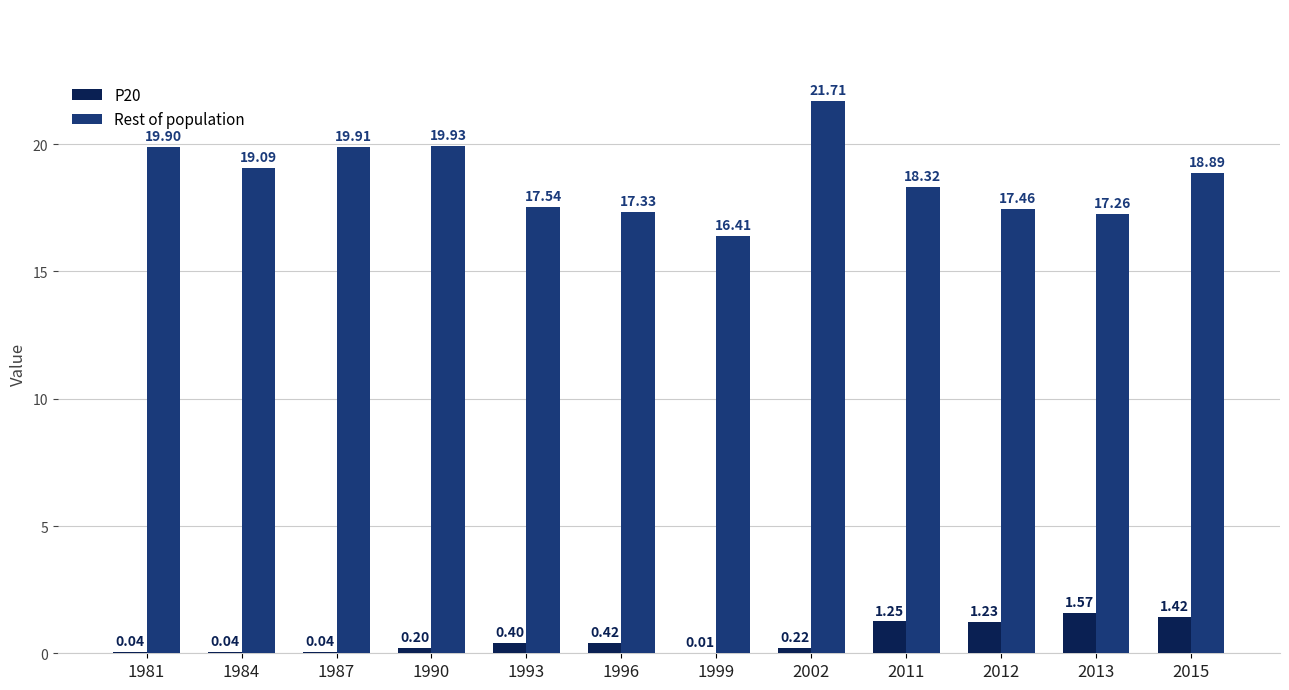

Between 1990 and 2015, which series saw the biggest shift?

P20